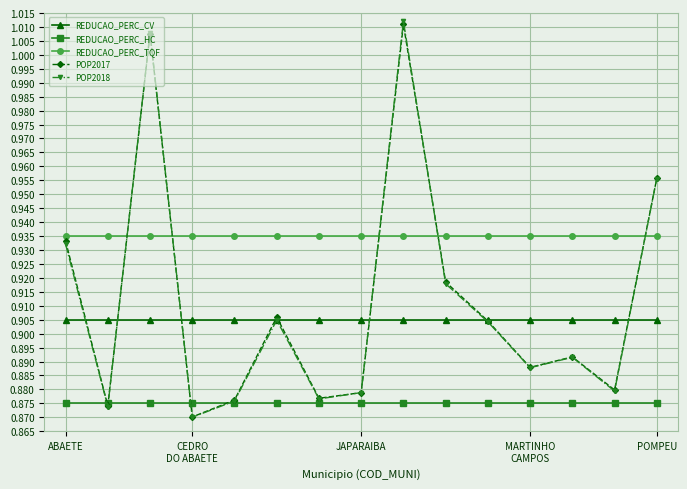

True or false: REDUCAO_PERC_HC and REDUCAO_PERC_CV cross at least once.

False